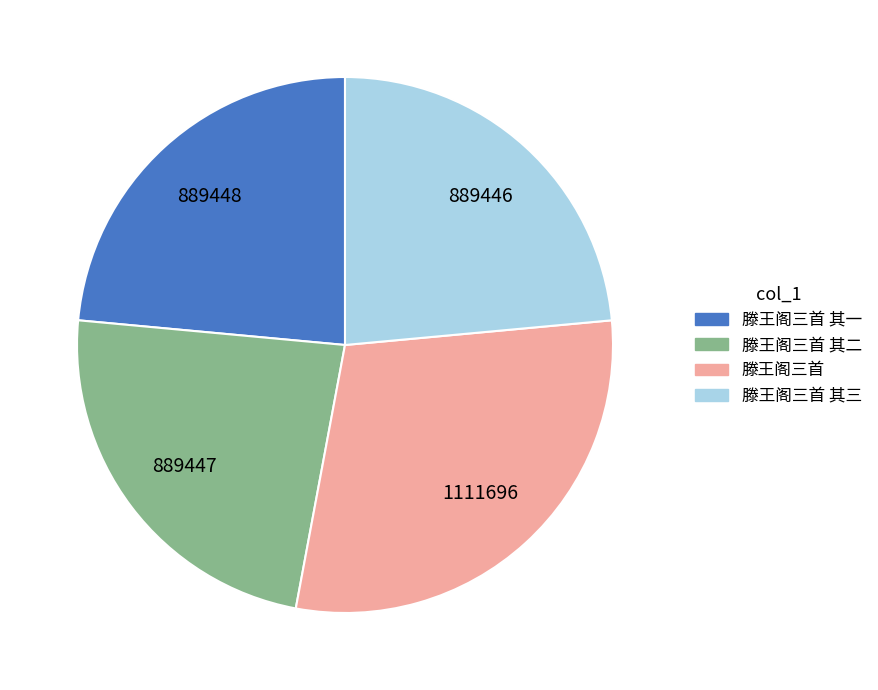

Does any single category account for the majority?

No